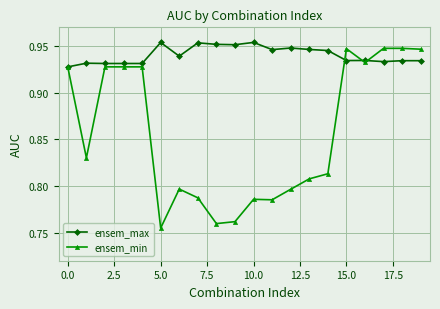

Which series has the widest spread of values?

ensem_min